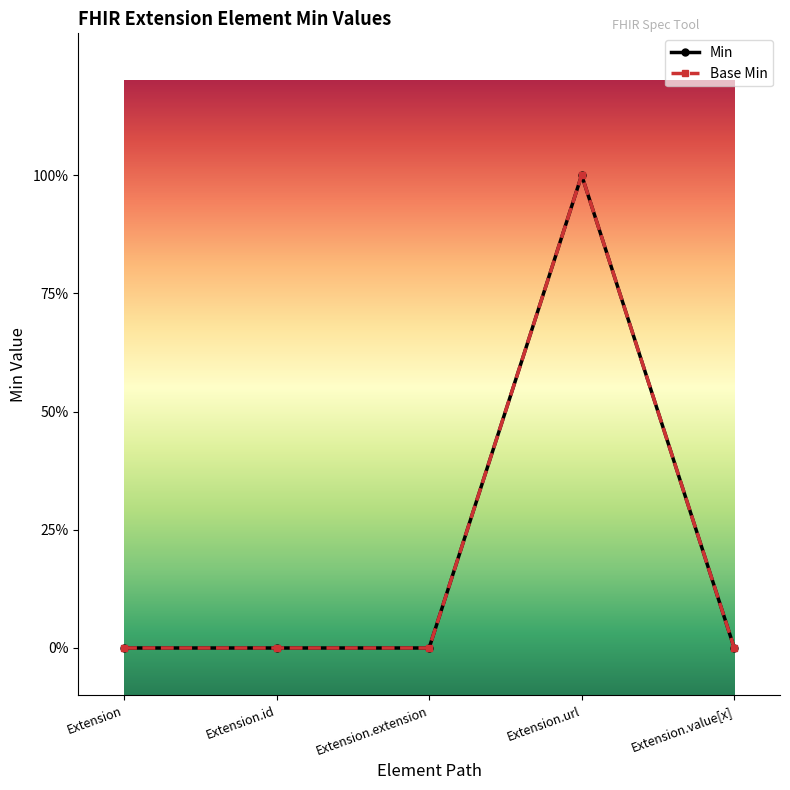

True or false: Min and Base Min cross at least once.

False